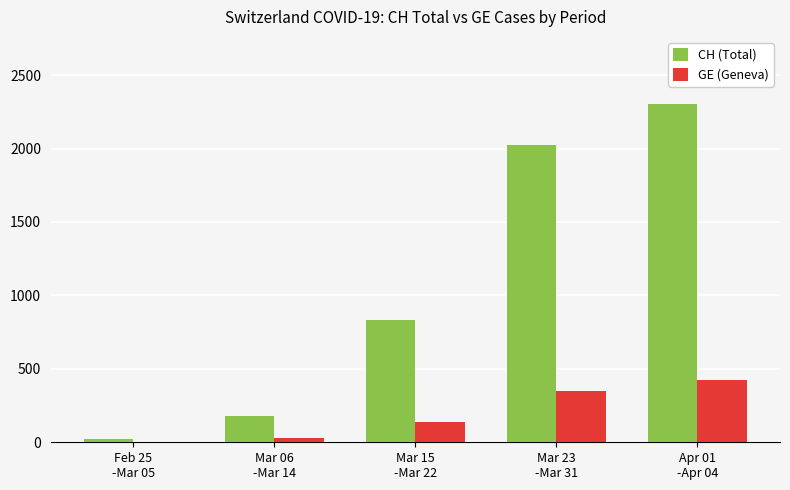

Which series has the largest total across all categories?

CH (Total)